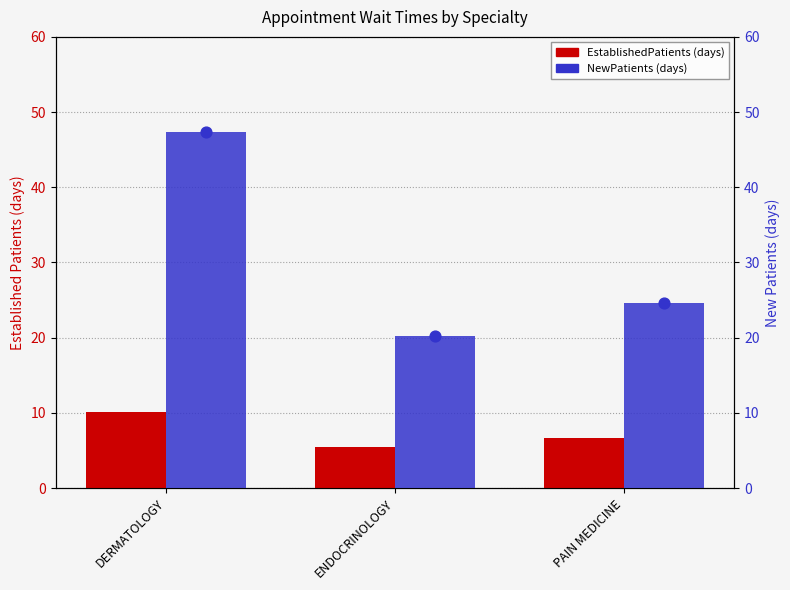

Is the value of EstablishedPatients at ENDOCRINOLOGY greater than the value of NewPatients at ENDOCRINOLOGY?

No